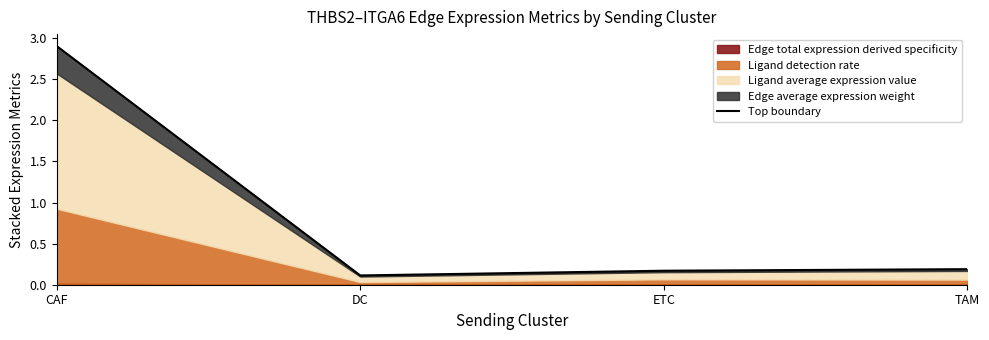

Is it true that the value at CAF is 2.9?

True